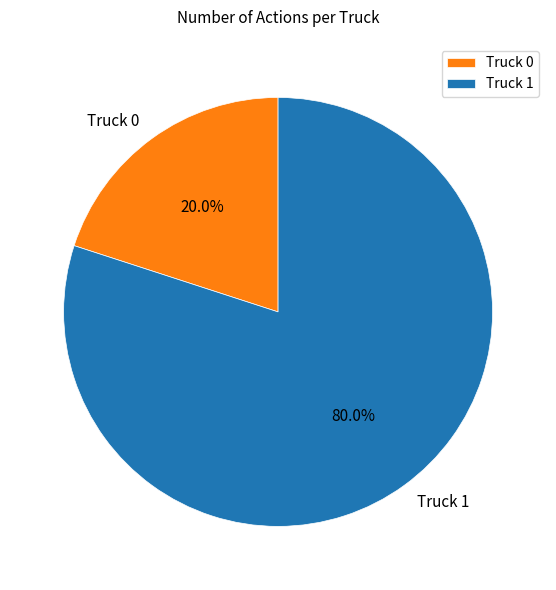

True or false: Truck 1 accounts for 95% of the total.

False